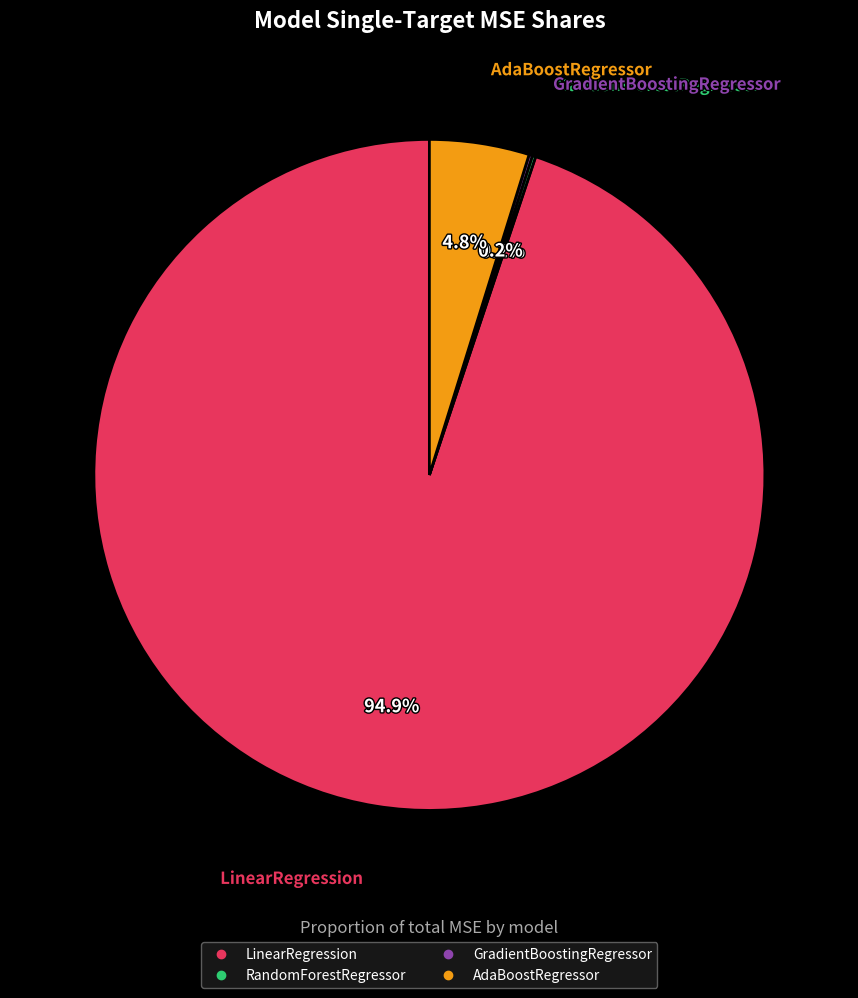

What percentage is the AdaBoostRegressor slice, to the nearest percent?

5%